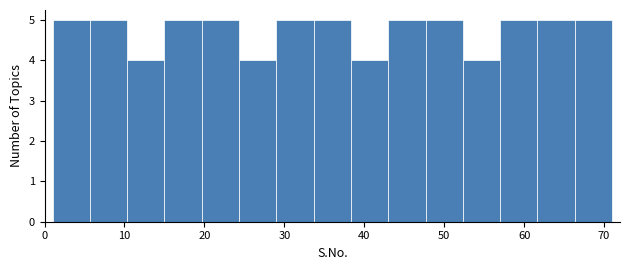

Reading left to right, list every bar in this chart as the range it spans on the x-axis followed by its height. Neither the bar edges nor the heights are printed on the chart, so give them approximately, as read against the axes.

1 to 6: 5
6 to 10: 5
10 to 15: 4
15 to 20: 5
20 to 24: 5
24 to 29: 4
29 to 34: 5
34 to 38: 5
38 to 43: 4
43 to 48: 5
48 to 52: 5
52 to 57: 4
57 to 62: 5
62 to 66: 5
66 to 71: 5